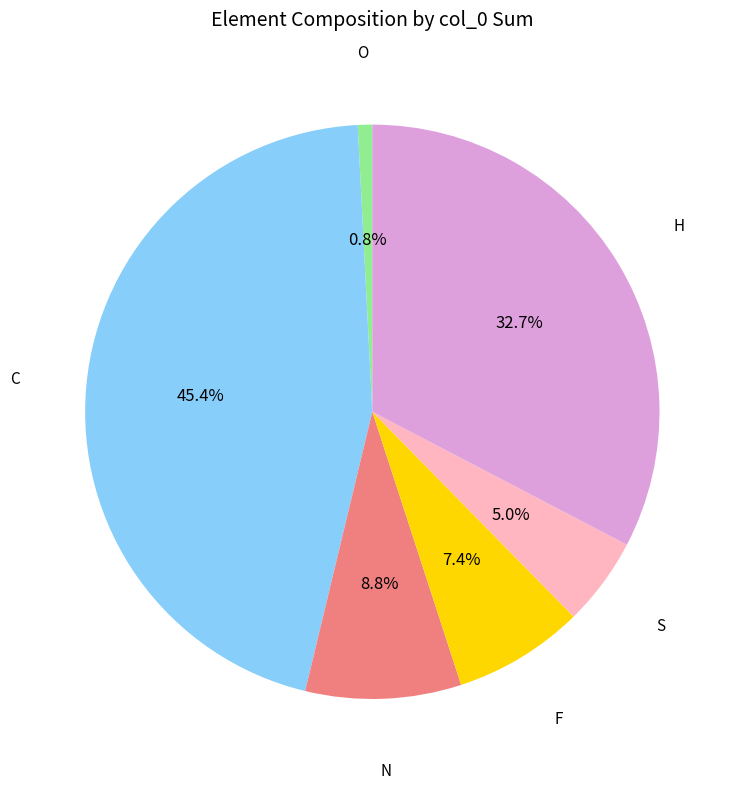

Does H account for over 50% of the chart?

No